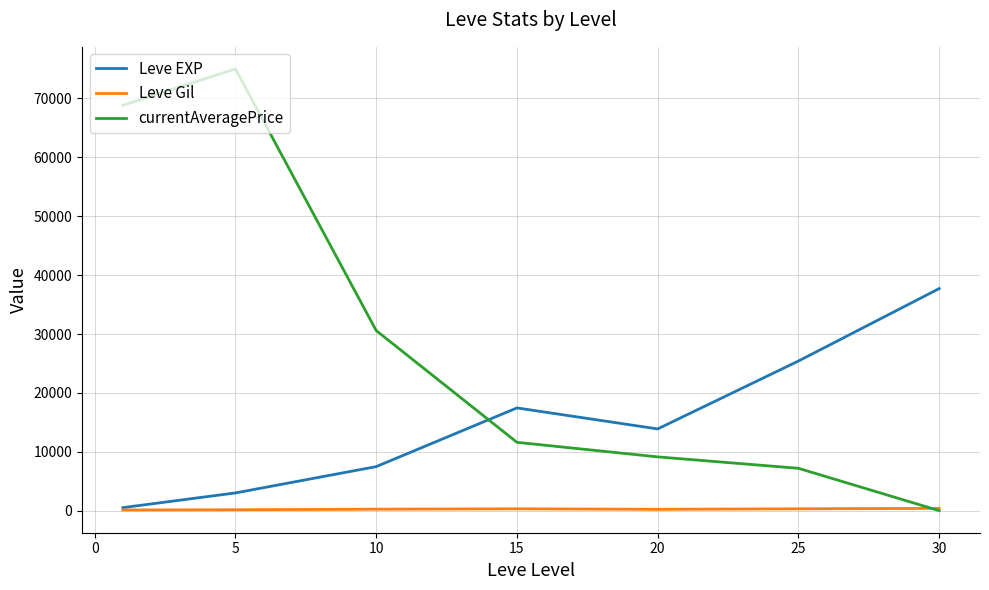

True or false: currentAveragePrice and Leve EXP cross at least once.

True